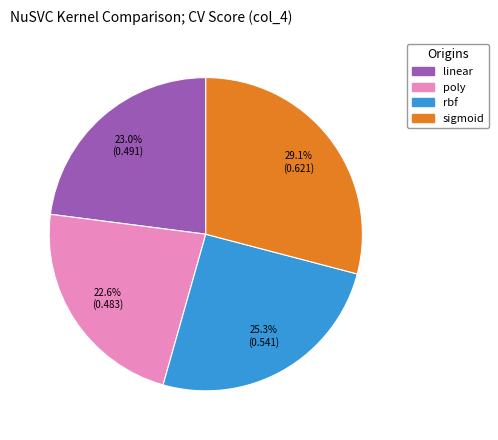

What is the total percentage of sigmoid and rbf?

54.4%